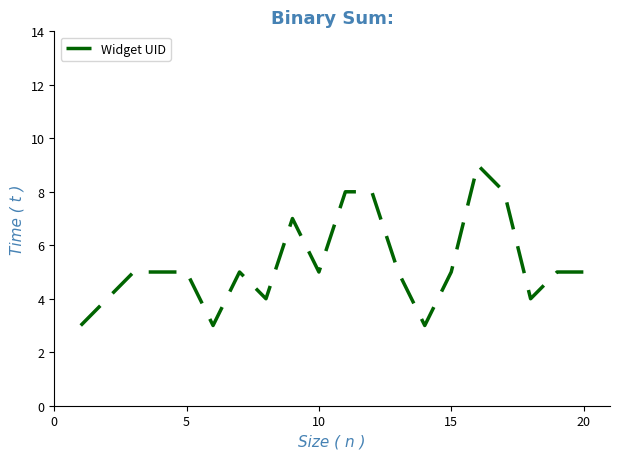

What is the minimum value shown in the chart?

3